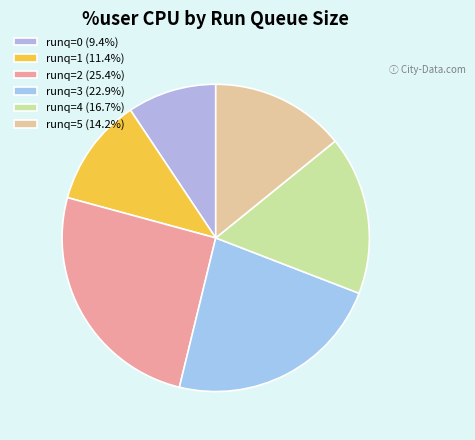

What portion of the pie excludes runq=2?

74.6%